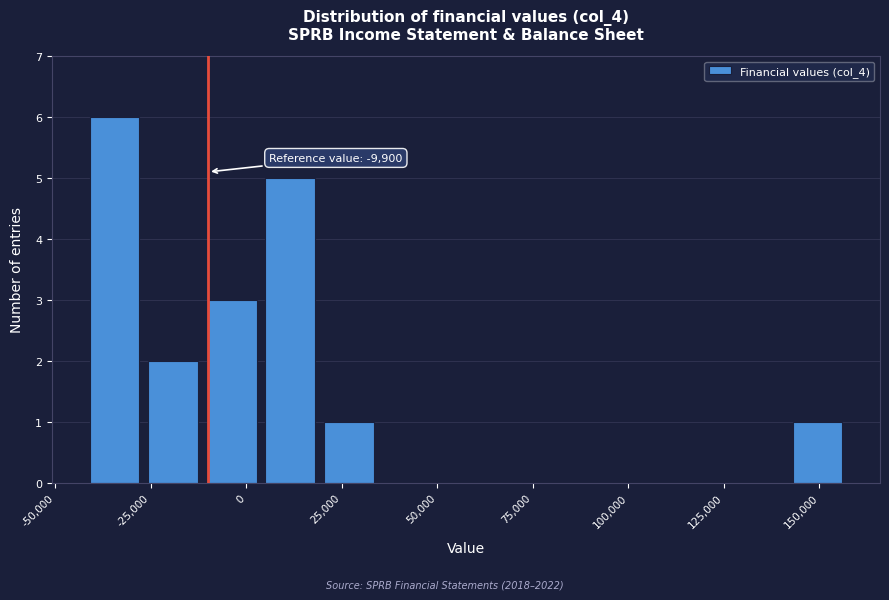

Around what value on the x-axis is the tallest bar? Give the approximate position of its centre, as read against the axis.

-35000